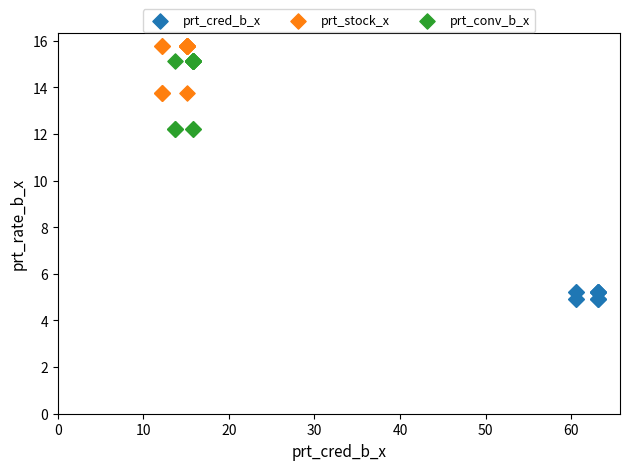

What are all the series names shown in the legend?

prt_cred_b_x, prt_stock_x, prt_conv_b_x